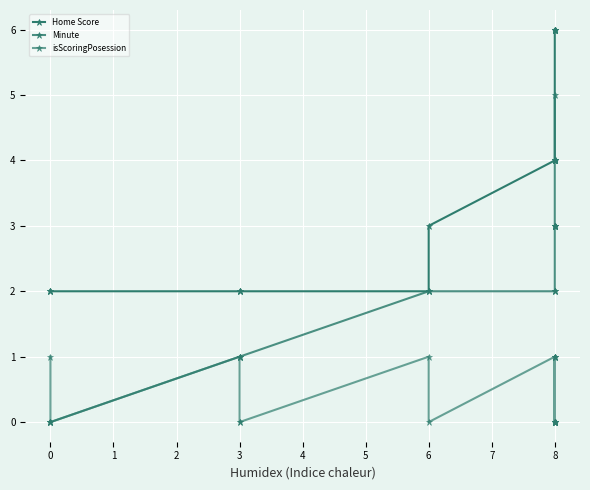

How many data points does each series have?

30